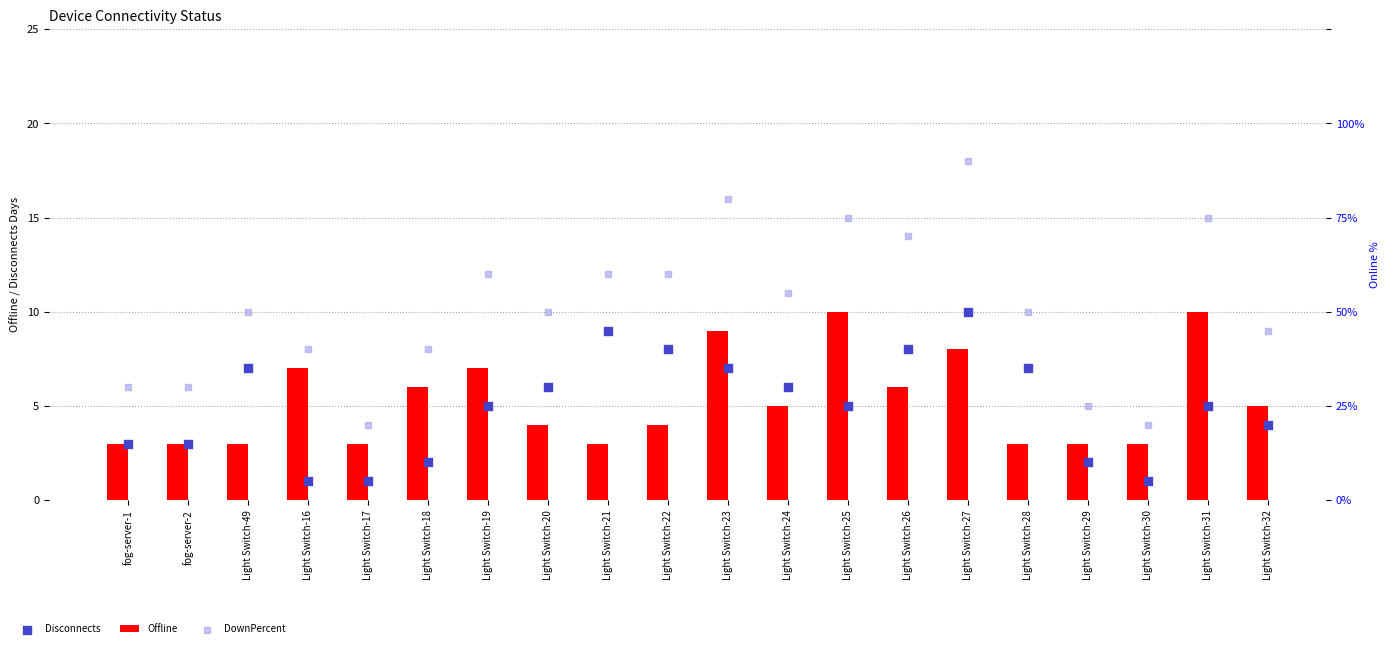

Is the value of DownPercent at Light Switch-24 greater than the value of Disconnects at Light Switch-17?

Yes